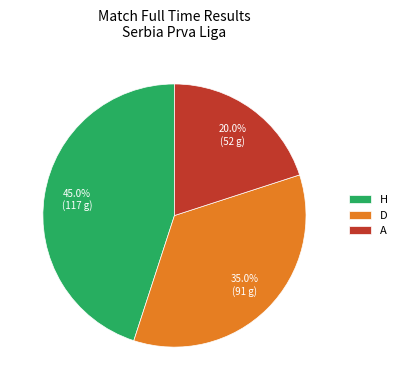

What percentage is NOT represented by D?

65.0%